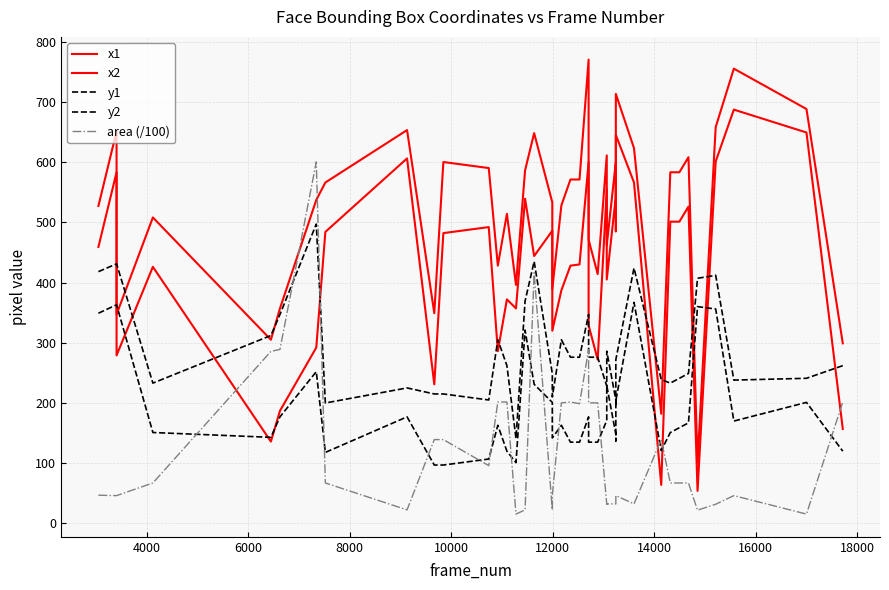

How many data points in x2 are less than 566?

20